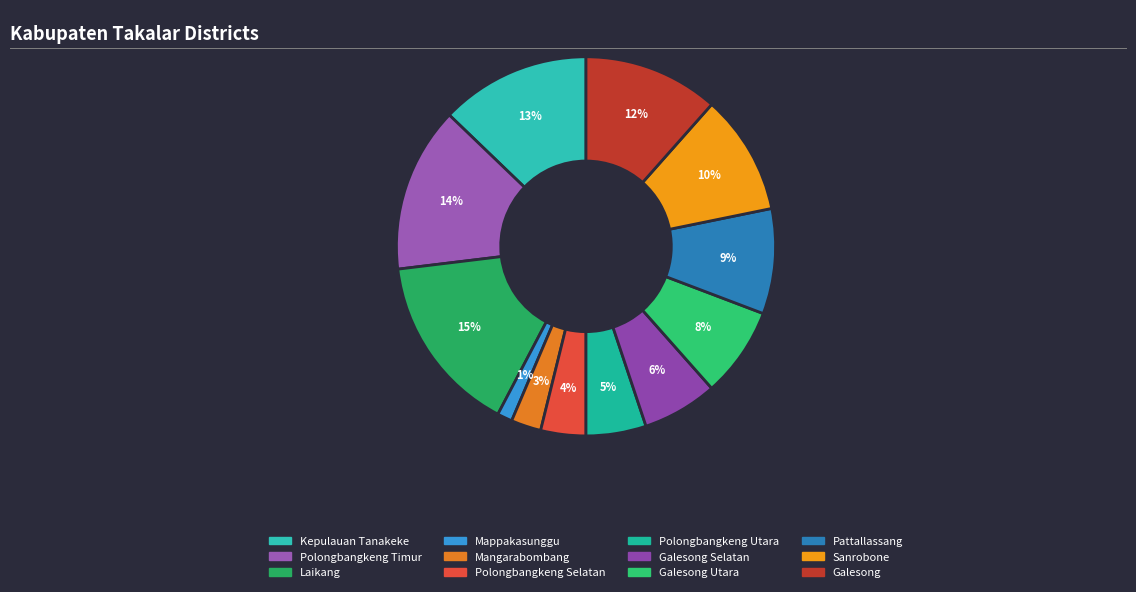

What percentage is the Polongbangkeng Timur slice, to the nearest percent?

14%